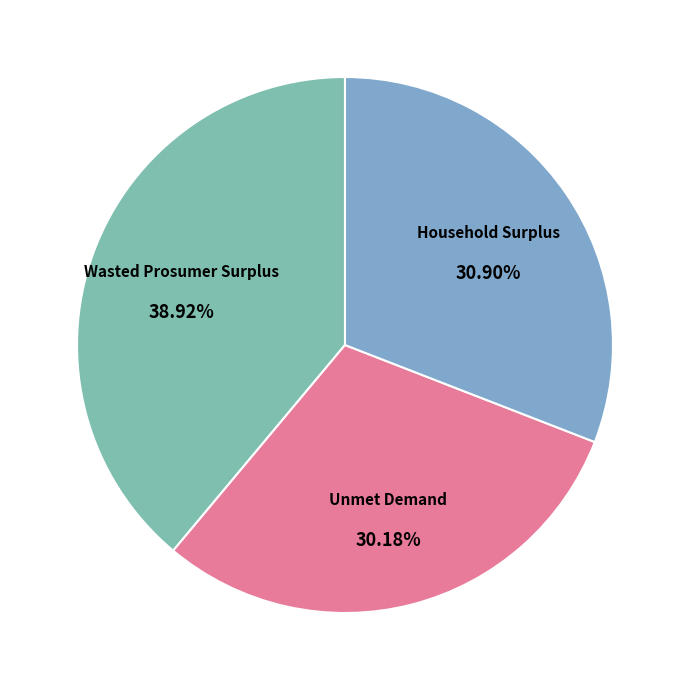

To the nearest percent, what is the combined percentage of Wasted Prosumer Surplus and Household Surplus?

70%